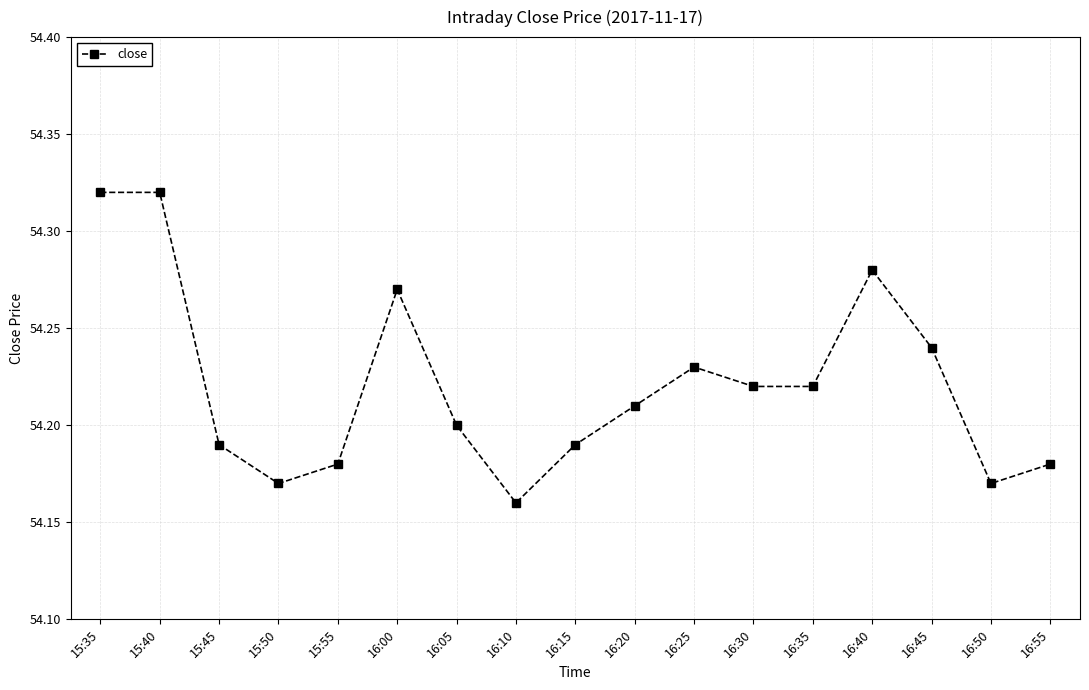

What is the label of the 2nd point from the right?

16:50